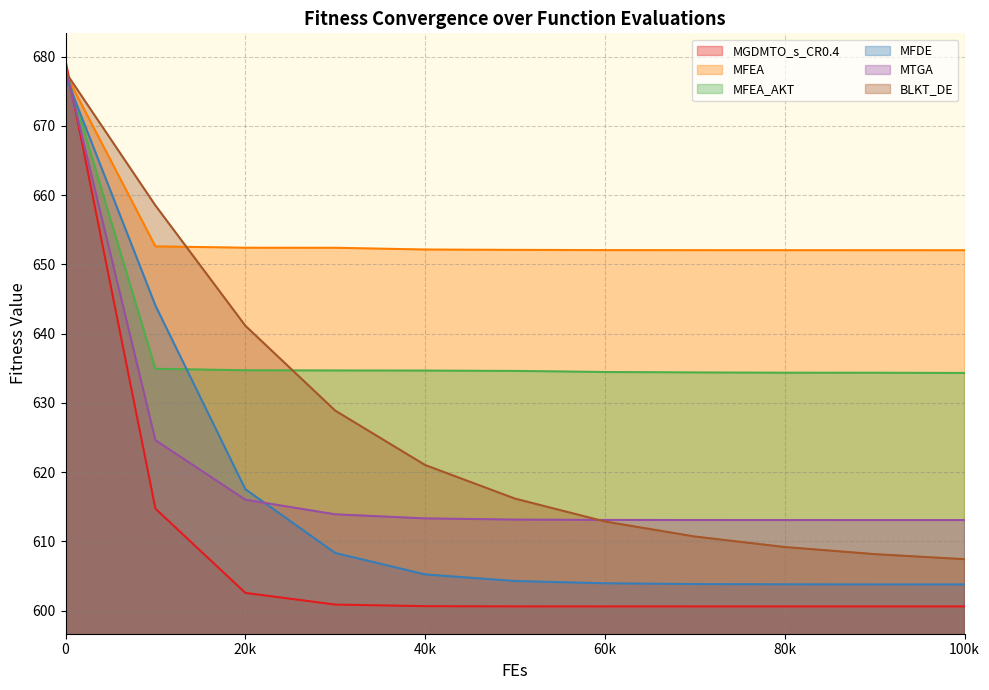

True or false: MFDE has a value of 603.9 at 70000.

True